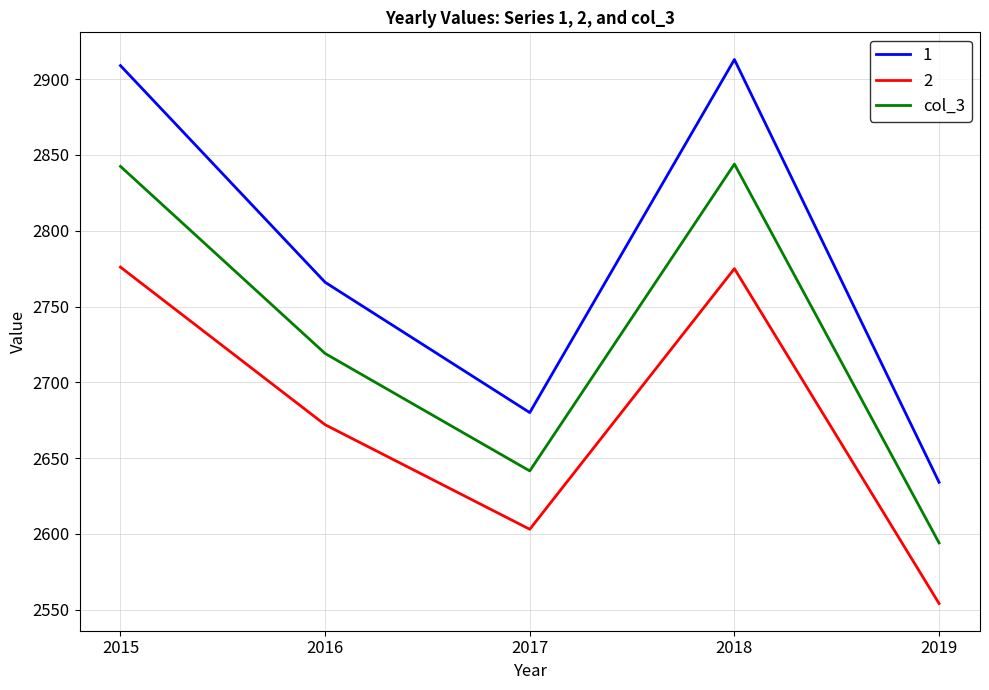

Rank the series by their average value, from lowest to highest.

2, col_3, 1